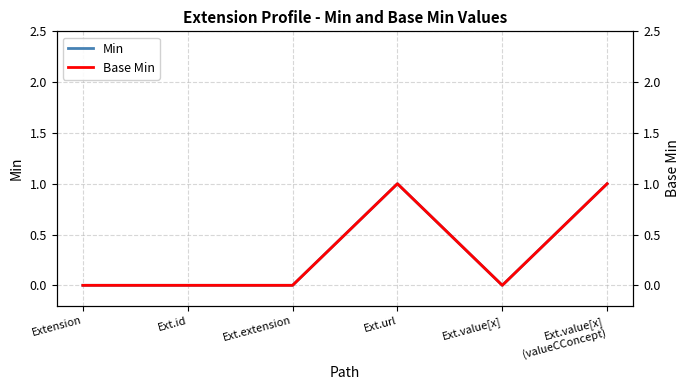

What is the label of the 6th point from the right?

Extension